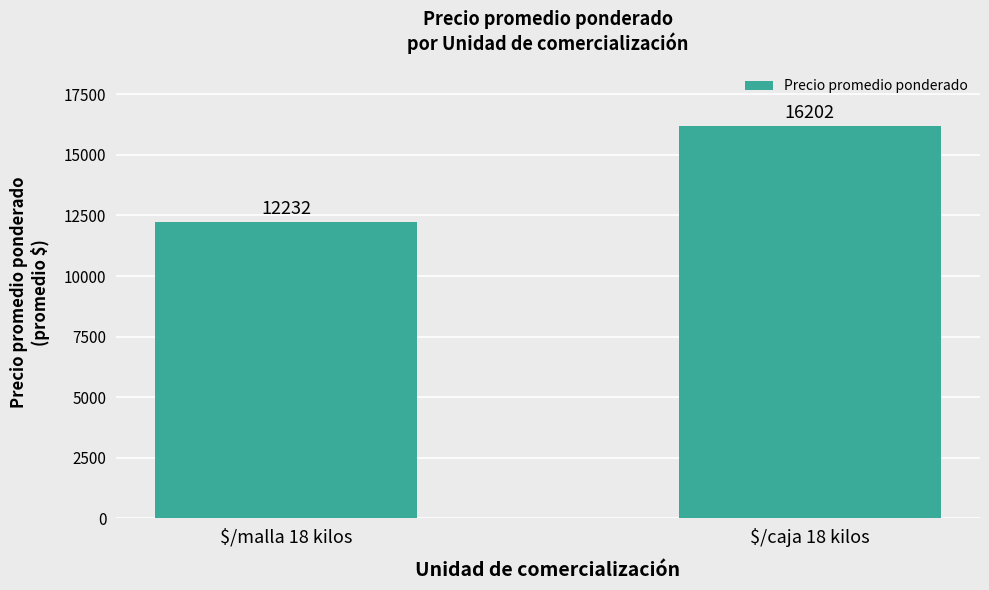

What is the maximum value shown in the chart?

16202